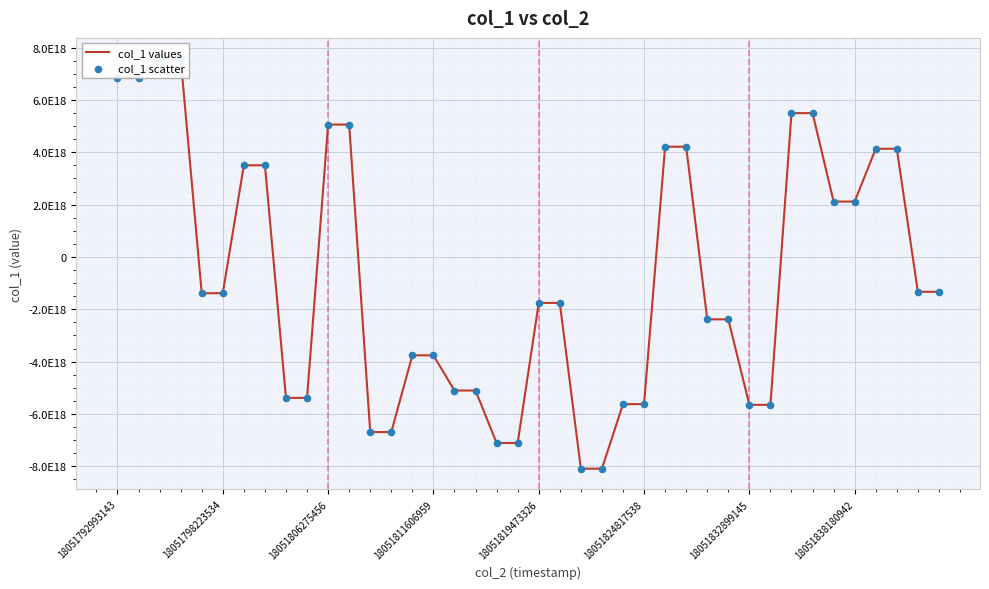

What is the total value across all series at 9?

-10765769624063371264